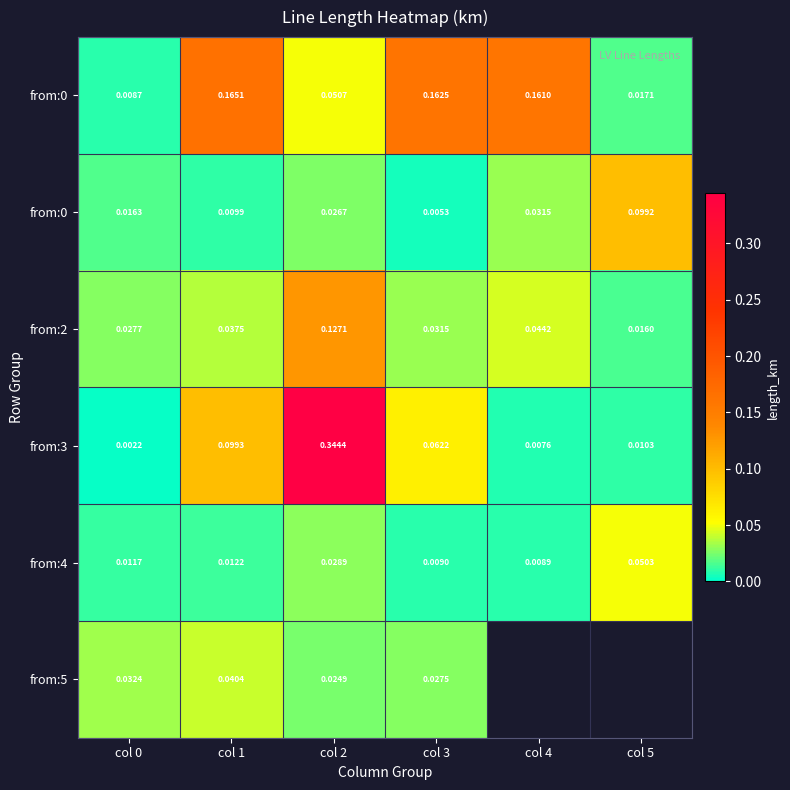

What is the difference between the highest and lowest values at col 2?

0.3